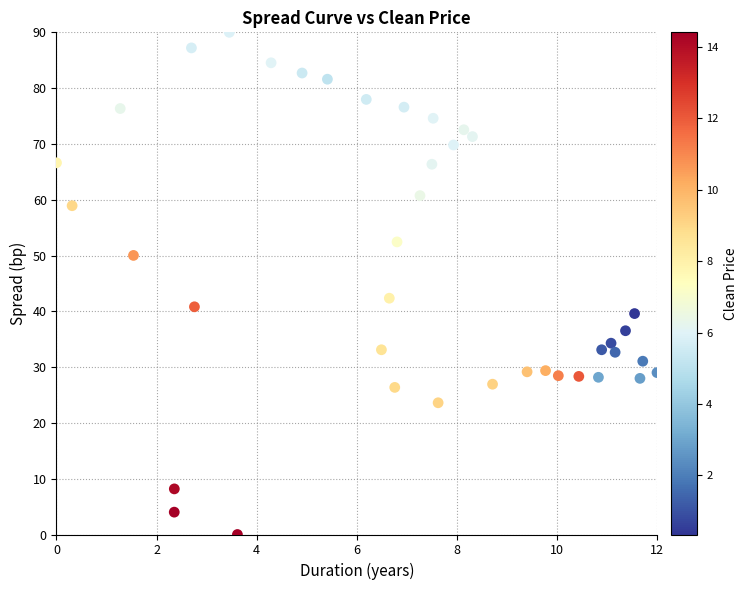

What is the range of X values (max minus min)?

12.0